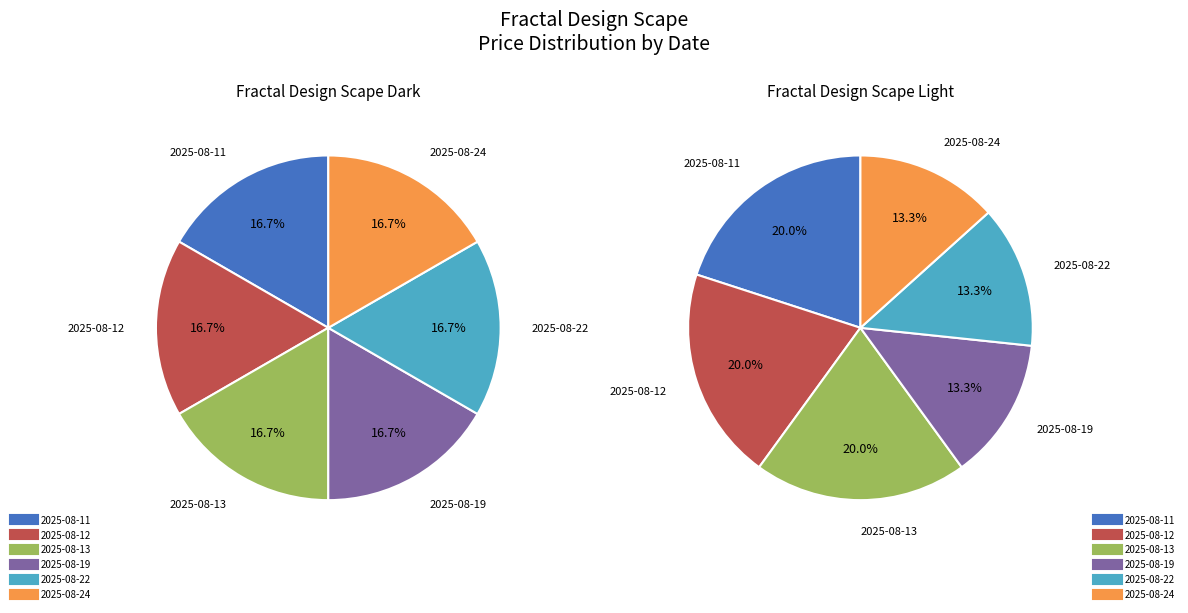

Rank the series by their average value, from highest to lowest.

Fractal Design Scape Light, Fractal Design Scape Dark